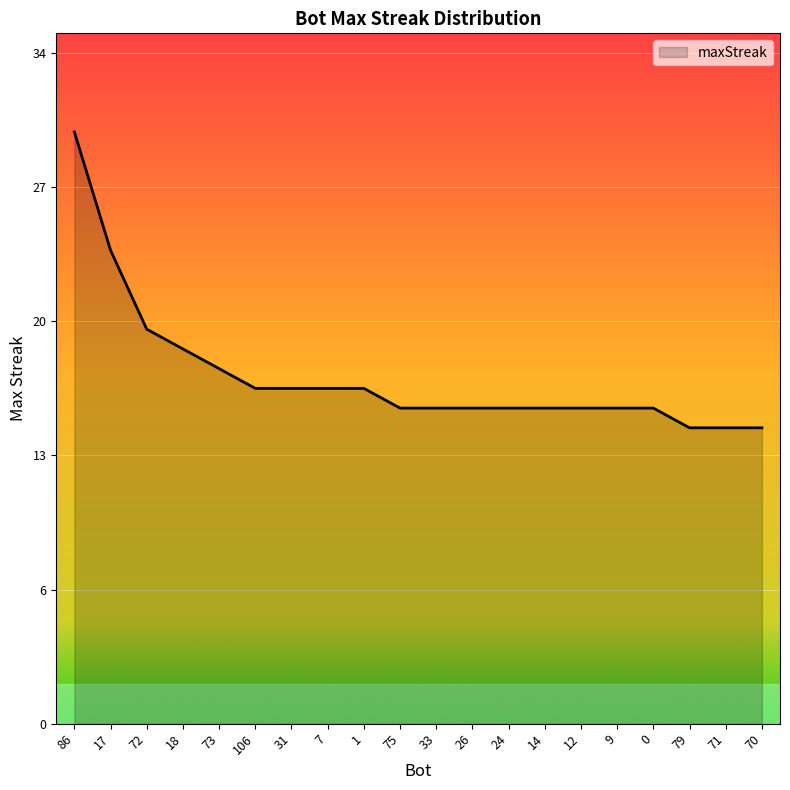

Does the chart have visible grid lines?

Yes